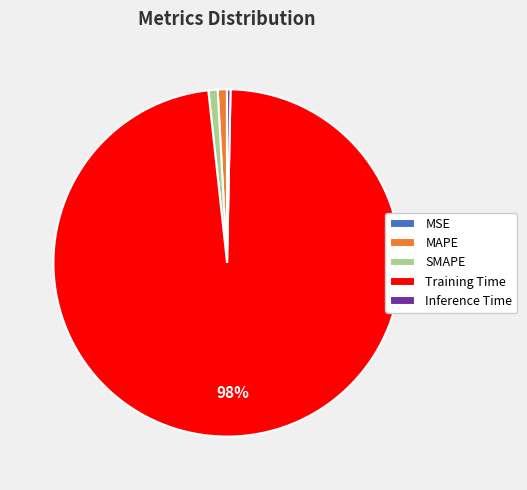

Is there any slice that represents more than half of the pie?

Yes